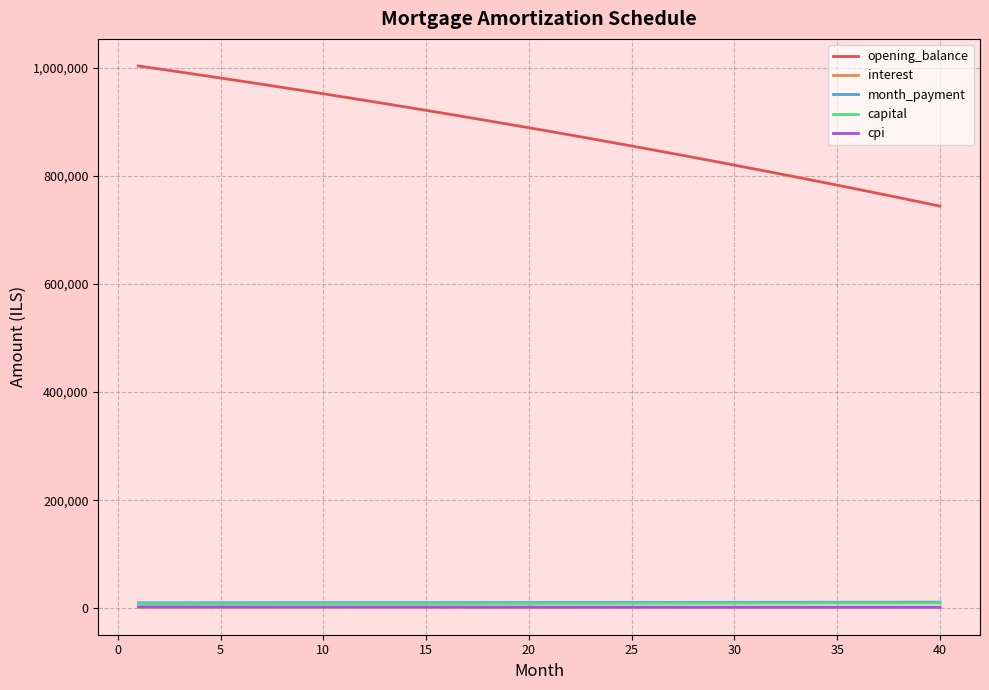

What is the lowest value of the opening_balance series?

743781.2